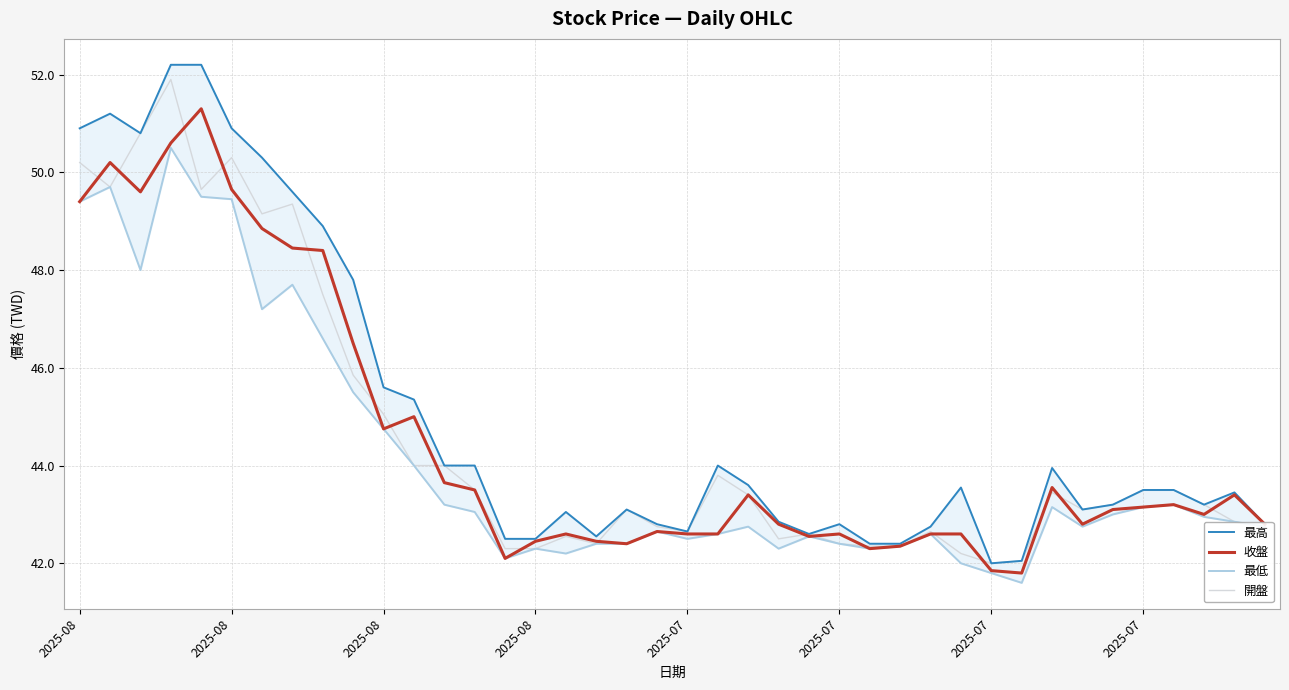

Reading left to right, extract all data points from this chart.

最高: 50.9	51.2	50.8	52.2	52.2	50.9	50.3	49.6	48.9	47.8	45.6	45.4	44.0	44.0	42.5	42.5	43.0	42.5	43.1	42.8	42.6	44.0	43.6	42.9	42.6	42.8	42.4	42.4	42.8	43.5	42.0	42.0	44.0	43.1	43.2	43.5	43.5	43.2	43.5	42.8
收盤: 49.4	50.2	49.6	50.6	51.3	49.6	48.9	48.5	48.4	46.5	44.8	45.0	43.6	43.5	42.1	42.5	42.6	42.5	42.4	42.6	42.6	42.6	43.4	42.8	42.5	42.6	42.3	42.4	42.6	42.6	41.9	41.8	43.5	42.8	43.1	43.1	43.2	43.0	43.4	42.8
最低: 49.4	49.7	48.0	50.5	49.5	49.5	47.2	47.7	46.6	45.5	44.8	44.0	43.2	43.0	42.1	42.3	42.2	42.4	42.4	42.6	42.5	42.6	42.8	42.3	42.5	42.4	42.3	42.4	42.6	42.0	41.8	41.6	43.1	42.8	43.0	43.1	43.2	43.0	42.9	42.8
開盤: 50.2	49.7	50.8	51.9	49.6	50.3	49.1	49.4	47.5	45.9	45.0	44.0	44.0	43.5	42.3	42.3	42.5	42.4	43.1	42.8	42.6	43.8	43.4	42.5	42.6	42.4	42.4	42.4	42.6	42.2	42.0	42.0	43.5	43.1	43.2	43.5	43.5	43.2	42.9	42.8